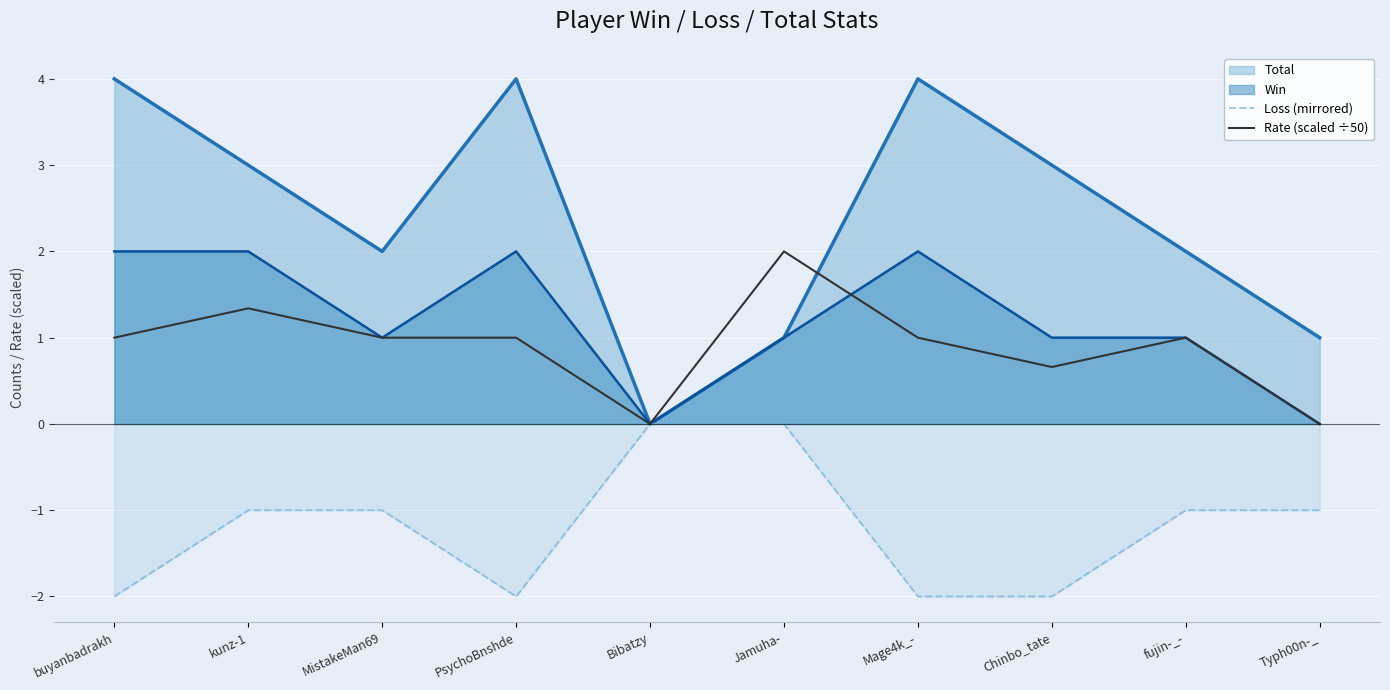

Where is Loss (mirrored) nearest to the value -1?

kunz-1